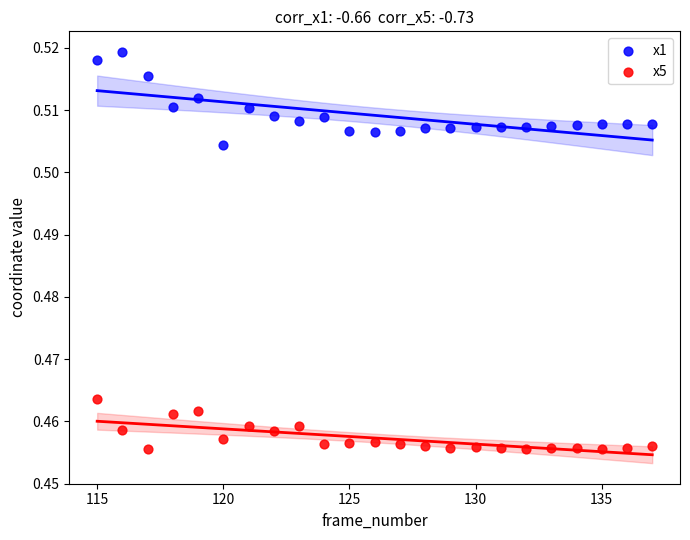

Across all data points, what is the range of X values (max minus min)?

22.0